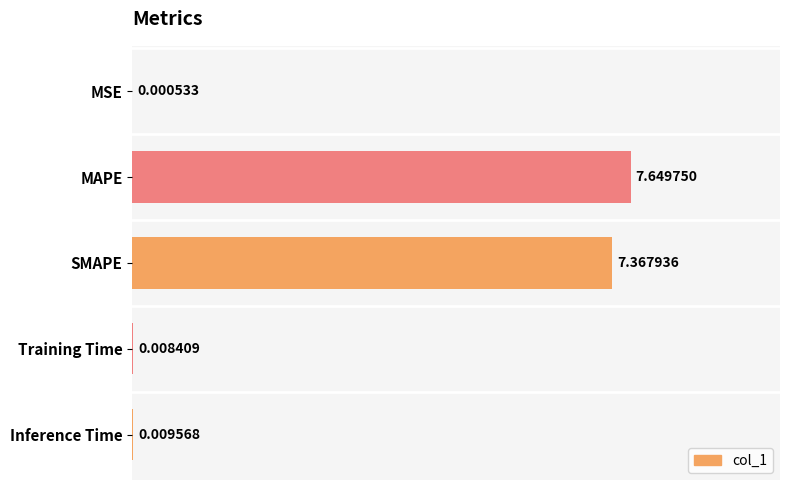

What is the sum of the values at MAPE and MSE?

7.7